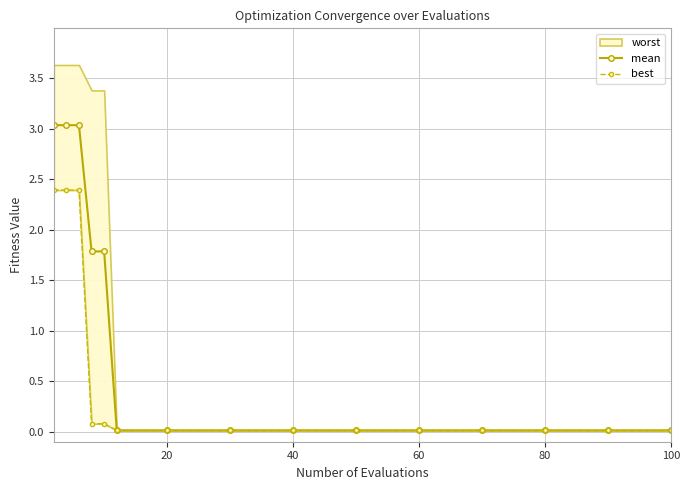

The value of mean at 20 is 0.0. True or false?

True